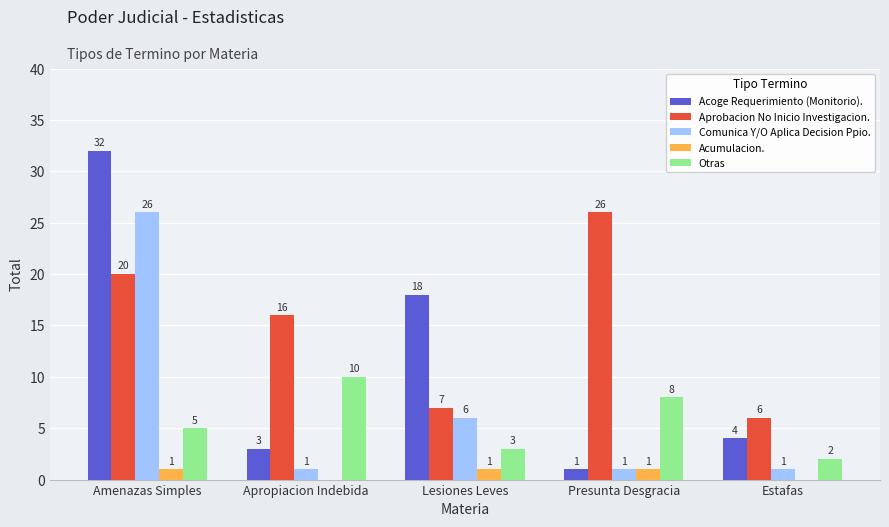

What is the maximum value for Aprobacion No Inicio Investigacion.?

26